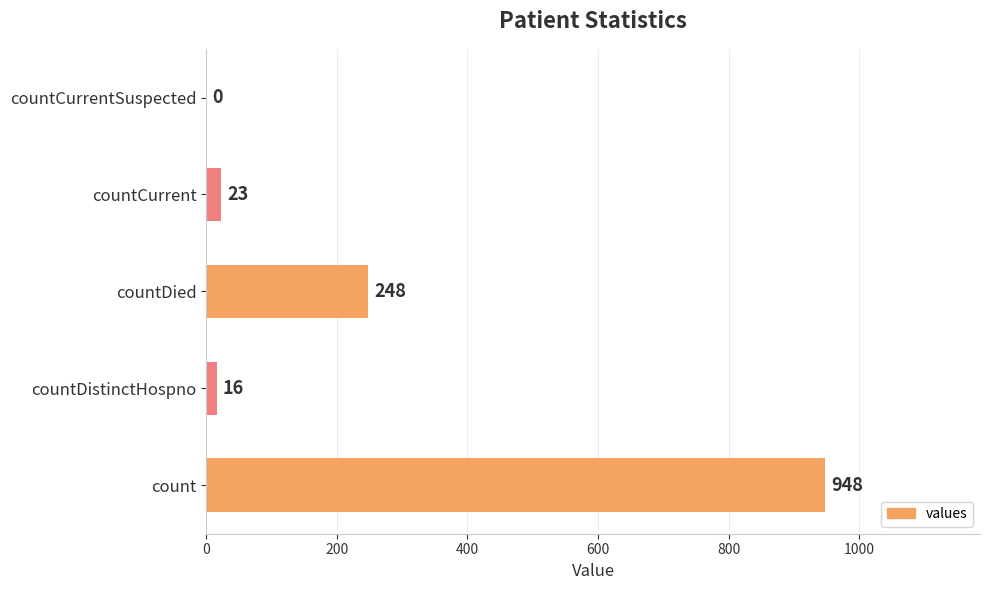

Reading bottom to top, what are all the values shown in this chart?

count=948	countDistinctHospno=16	countDied=248	countCurrent=23	countCurrentSuspected=0